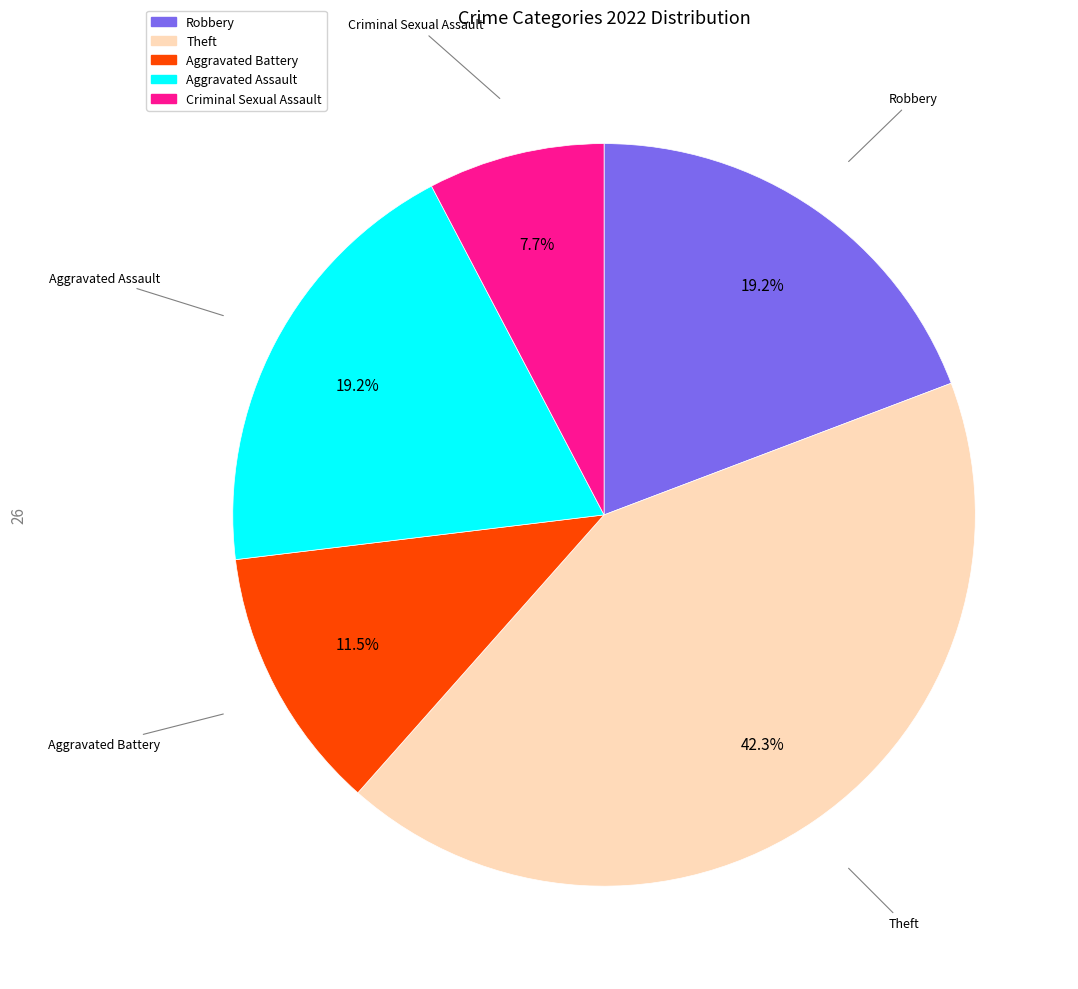

True or false: Theft accounts for 56% of the total.

False